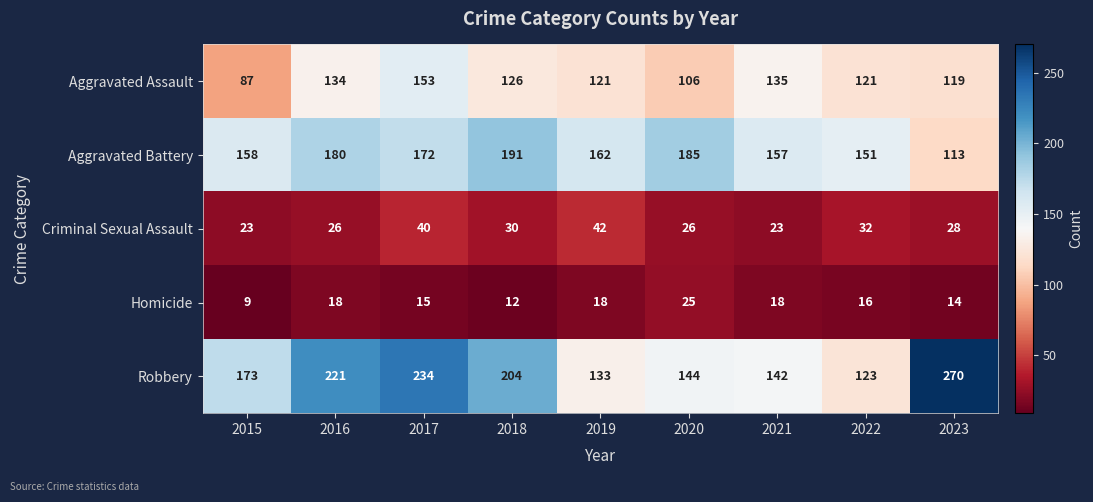

The value of Aggravated Assault at 2019 is 193. True or false?

False